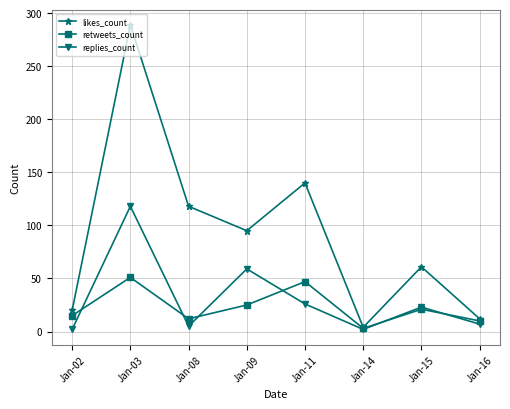

What is the highest value of the likes_count series?

289